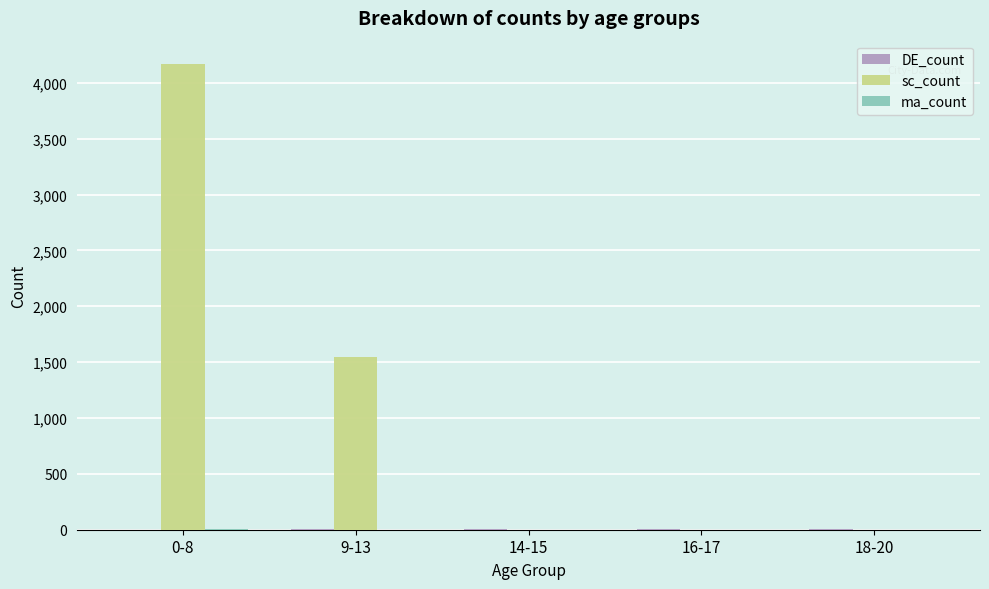

What is the greatest value displayed?

4169